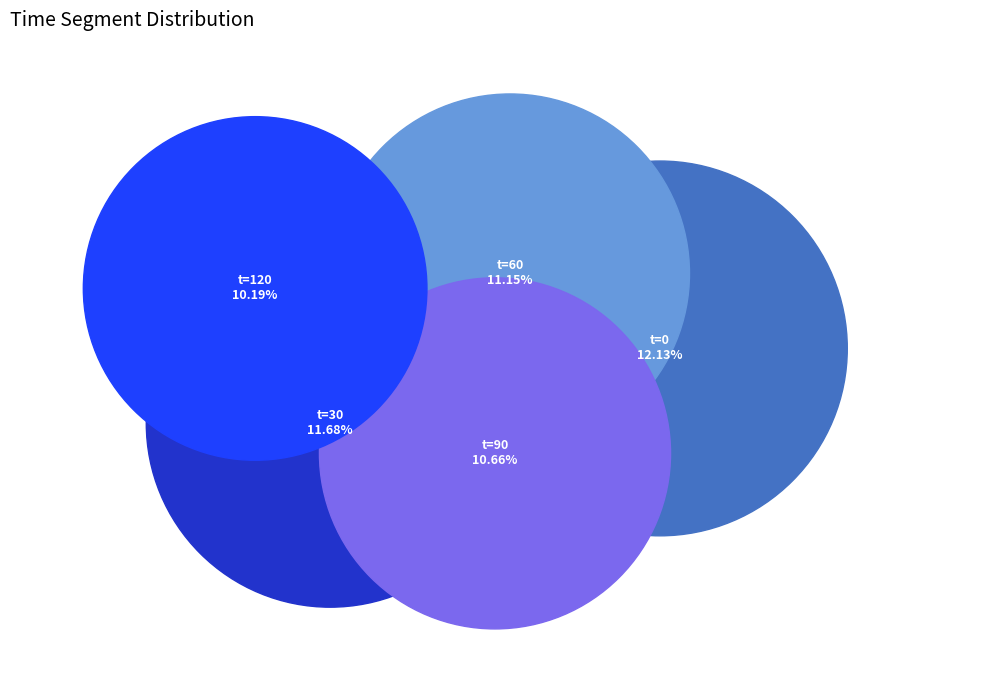

Does 210 account for over 50% of the chart?

No